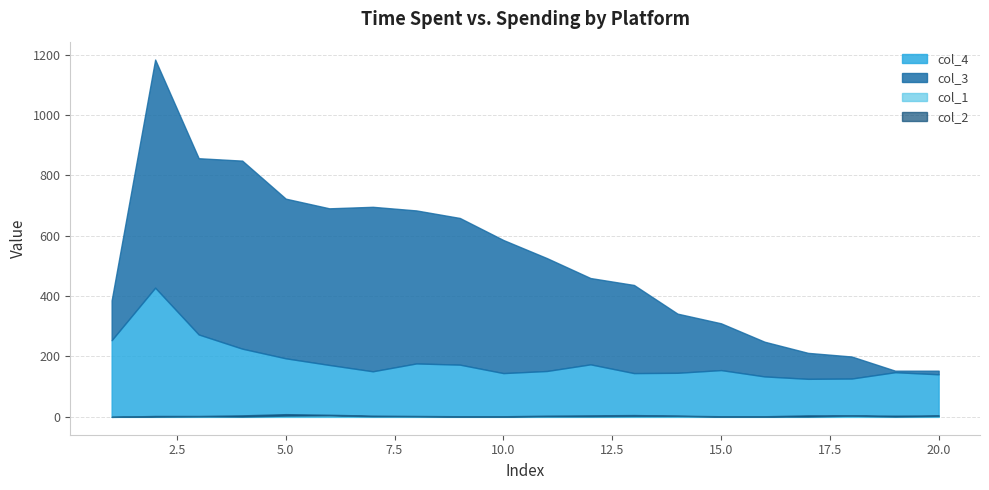

How many times do col_1 and col_2 cross each other?

6